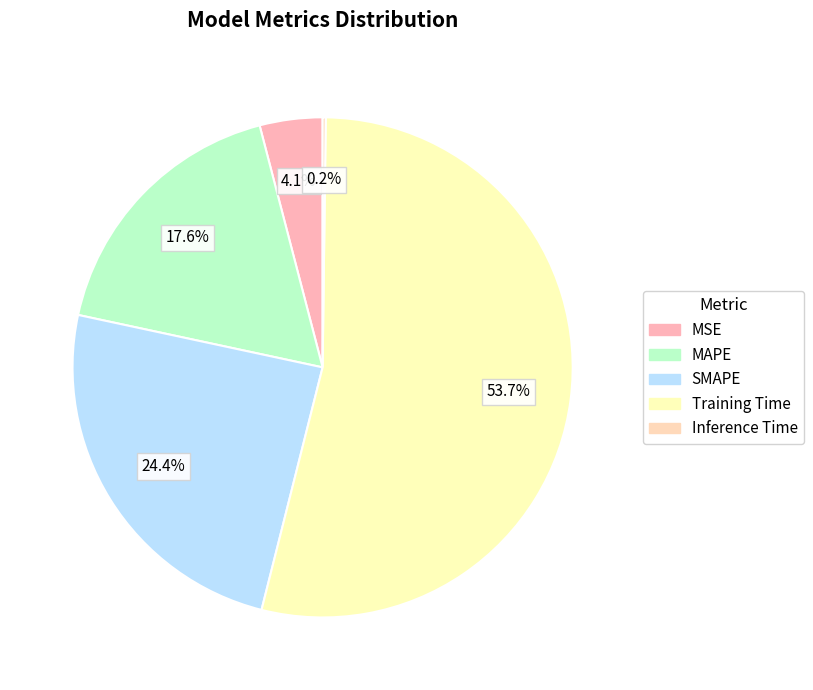

To the nearest percent, what is the difference between the largest and smallest slice percentages?

54%